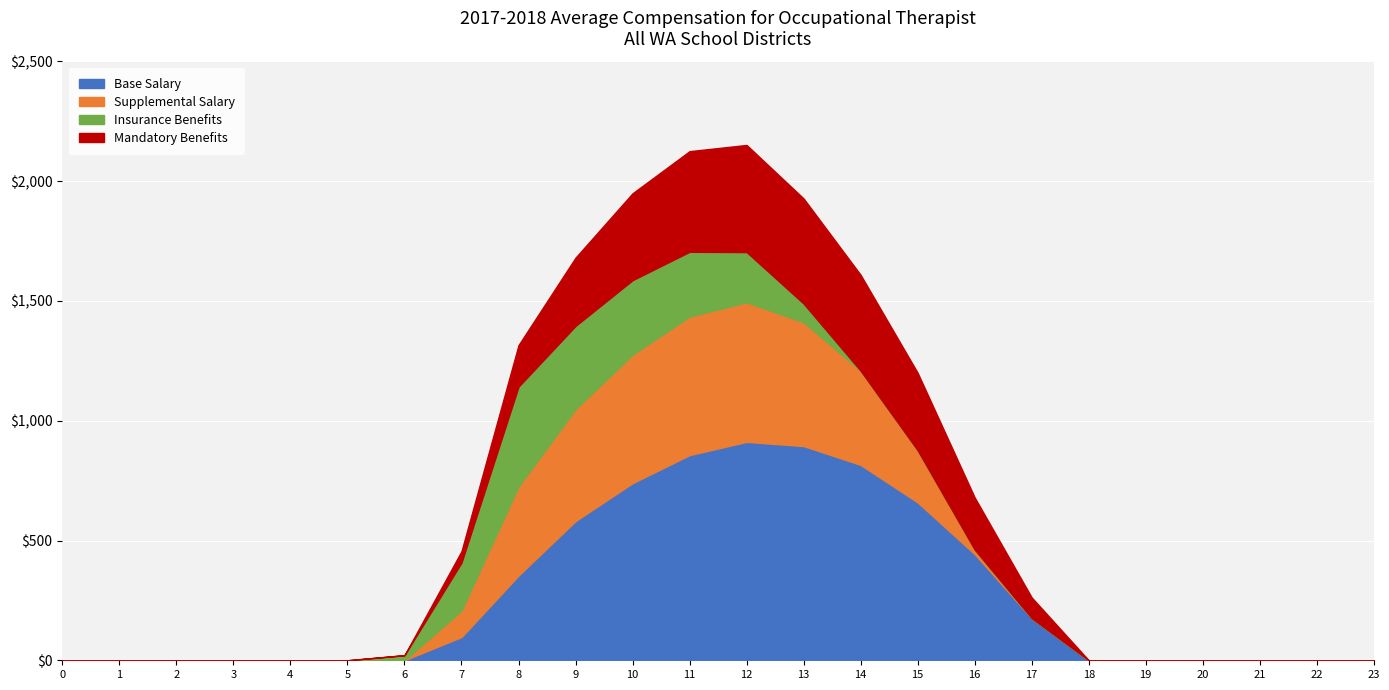

What is the total value across all series at 15?

1200.1